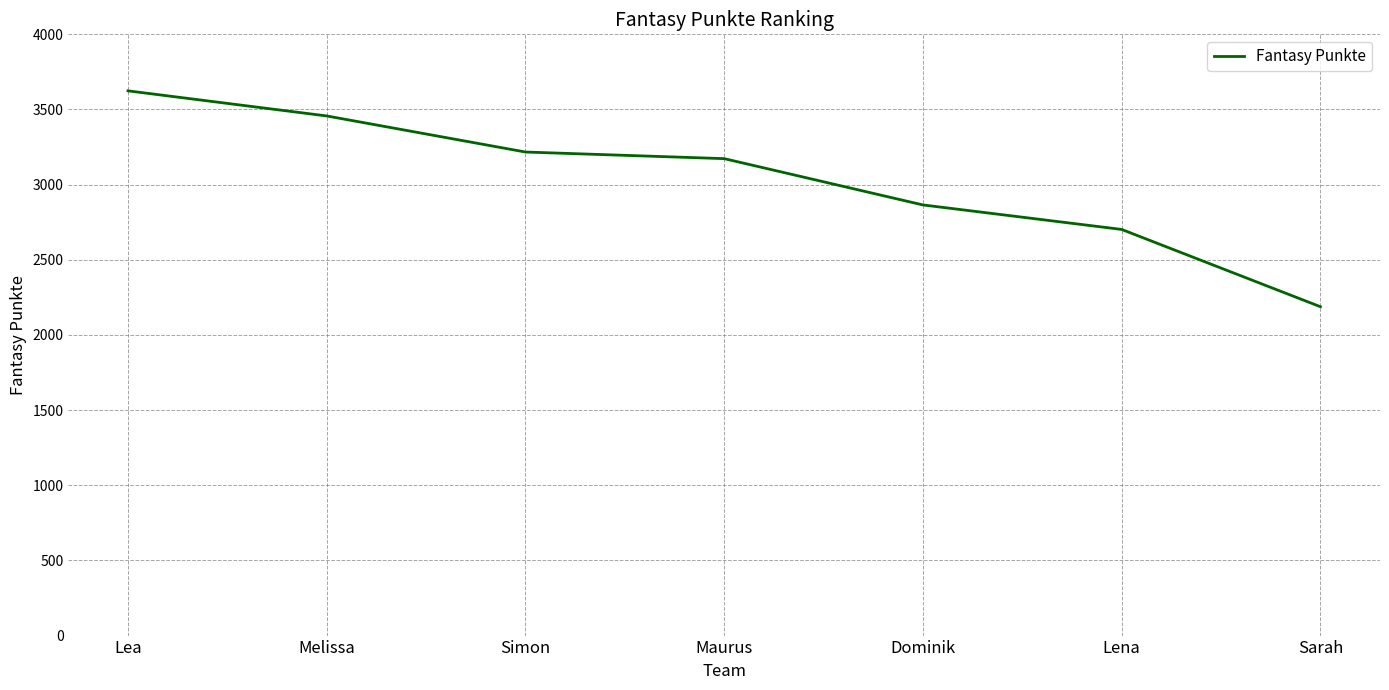

Reading left to right, transcribe all the data shown in this chart.

Lea=3624	Melissa=3457	Simon=3217	Maurus=3173	Dominik=2865	Lena=2702	Sarah=2188